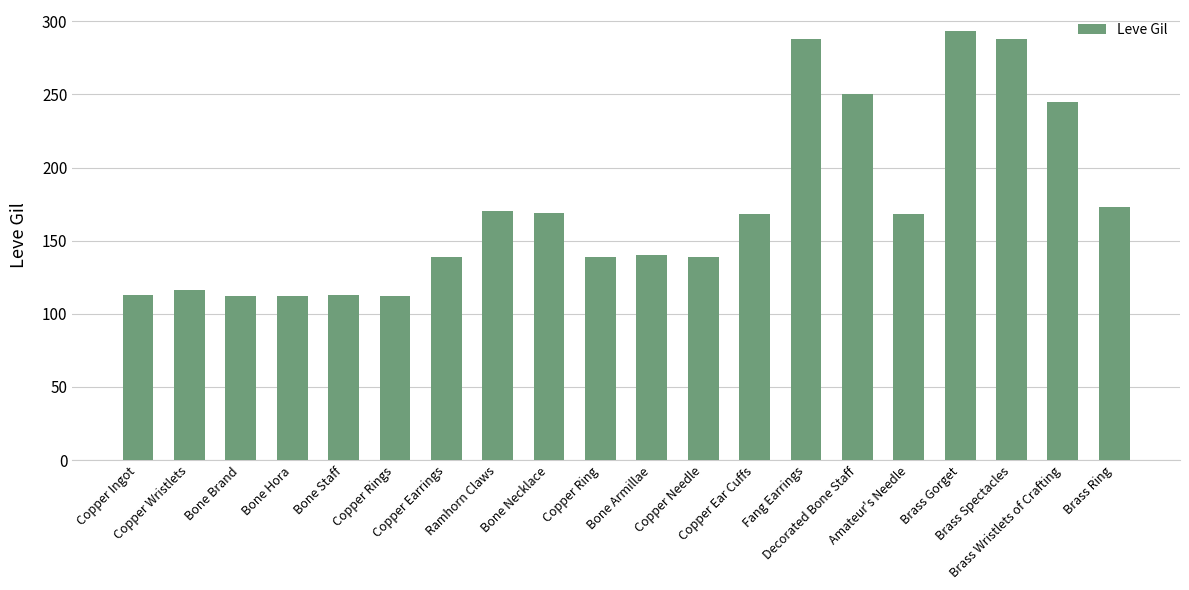

What is the difference between the maximum and minimum values?

181